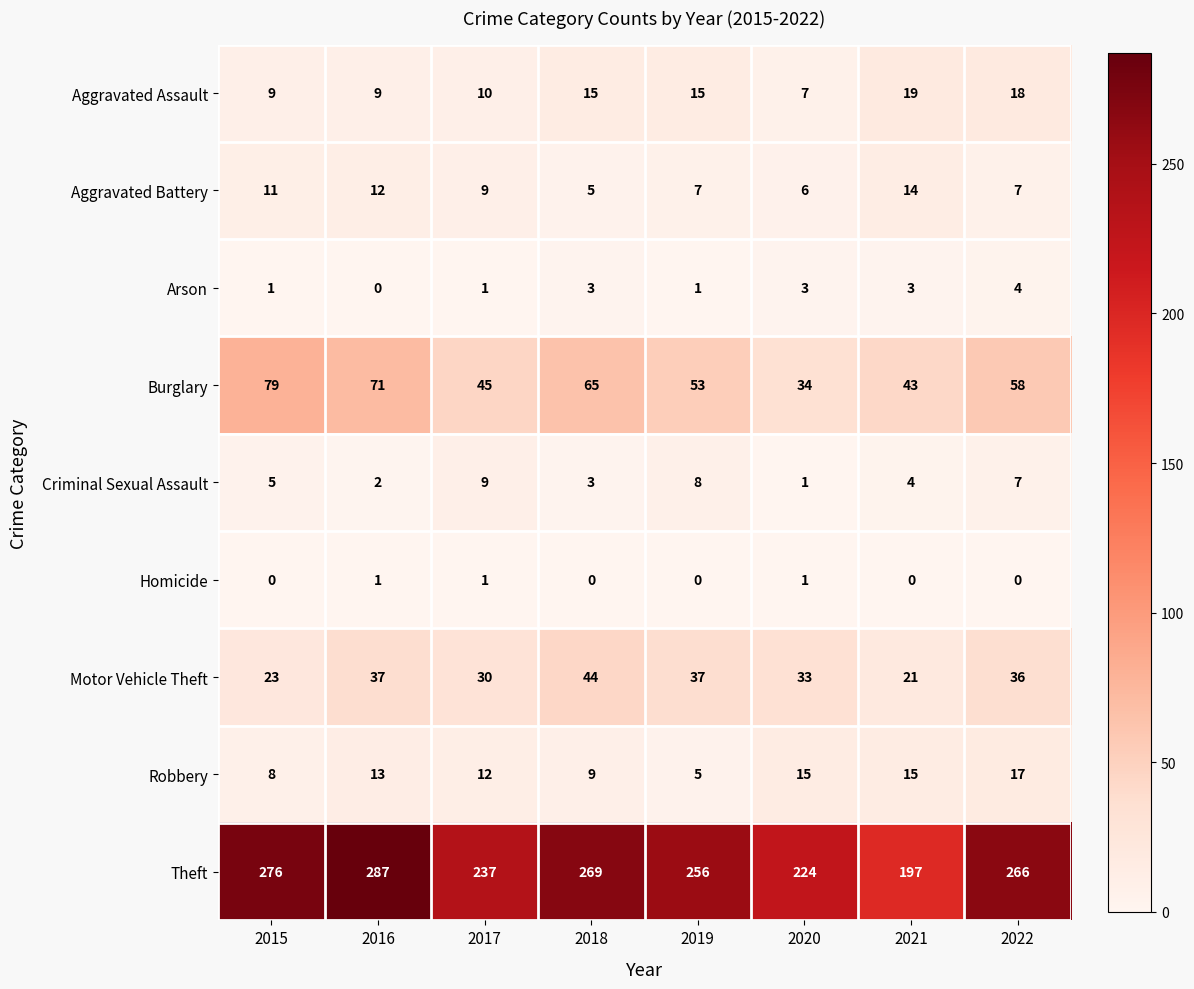

What is the greatest value displayed?

287